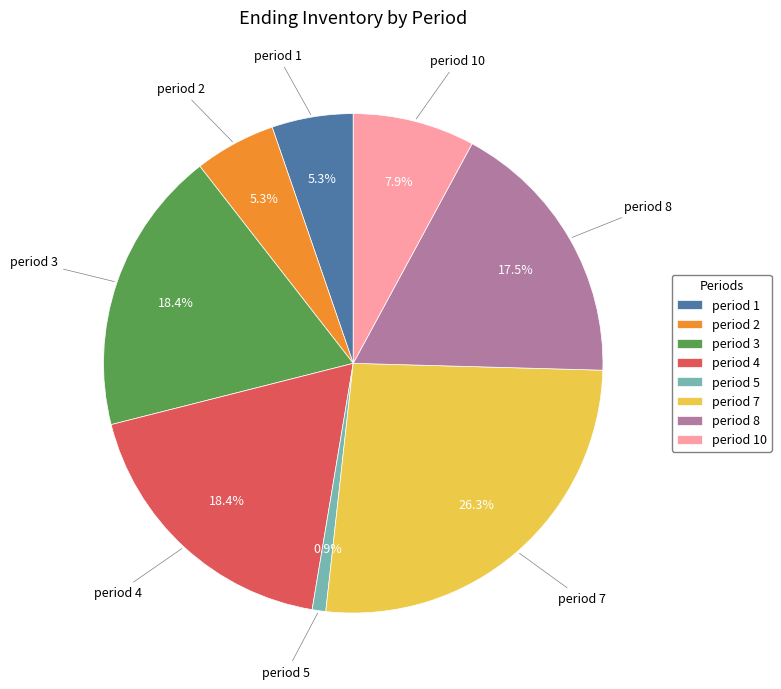

To the nearest percent, what is the average slice percentage?

12%